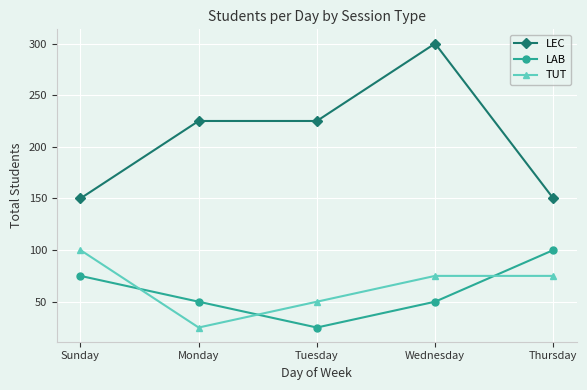

What is the spread (max minus min) of values at Sunday?

75